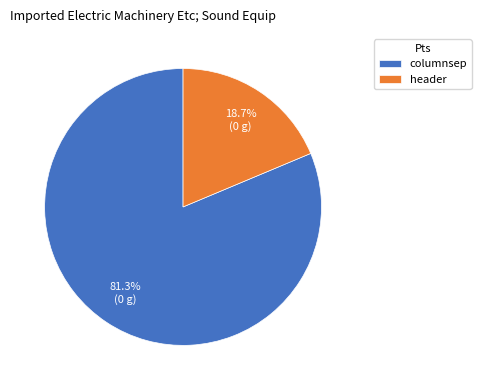

How many segments does this pie chart have?

2